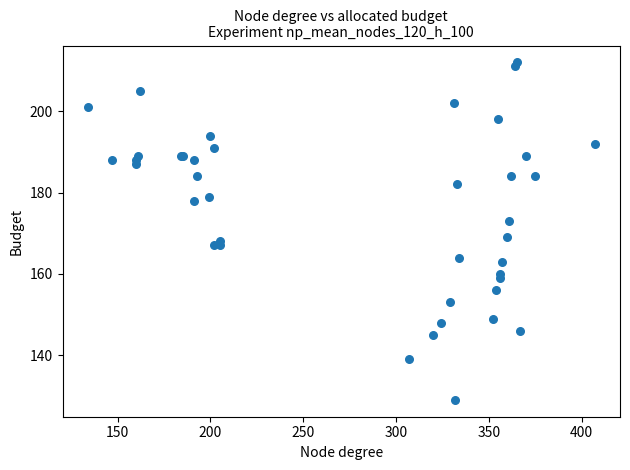

What Y value in the scatter plot is closest to 170?

169